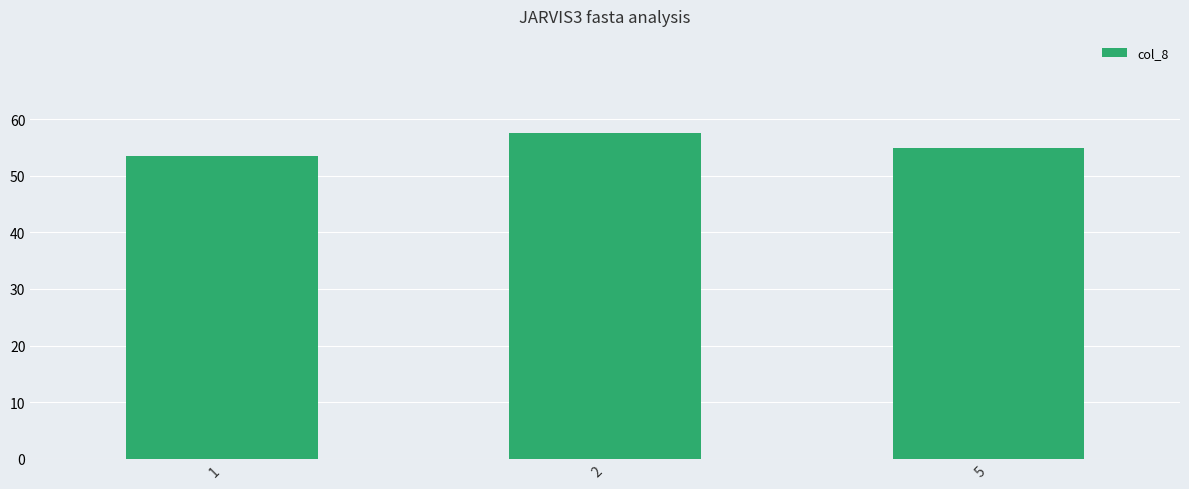

Rank the categories by value from lowest to highest.

1, 5, 2